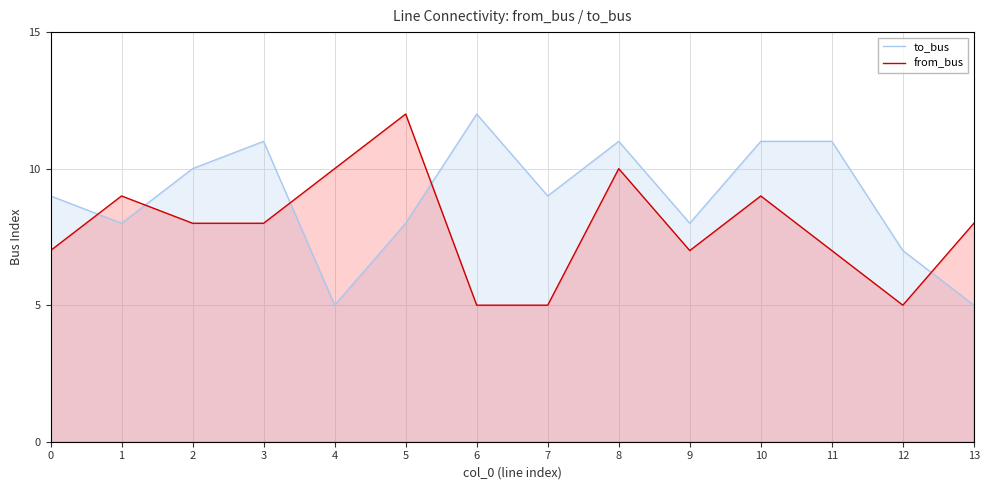

What is the difference between the maximum and minimum values in the from_bus series?

7